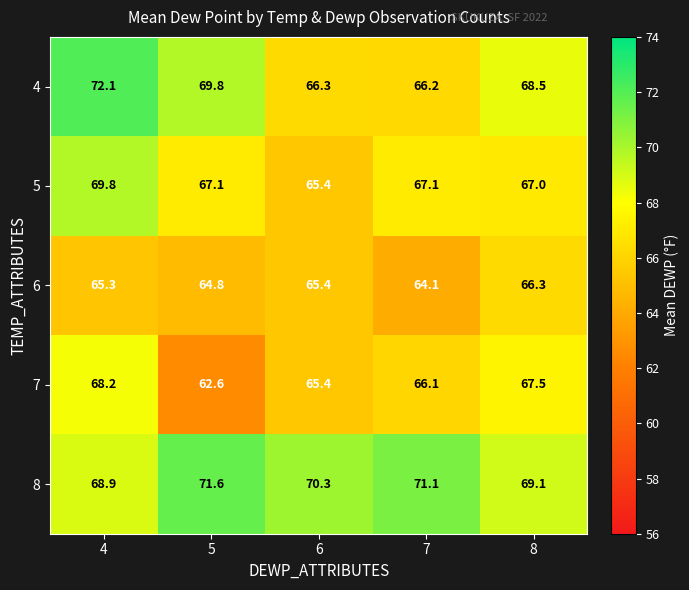

How many distinct data groups are displayed?

5